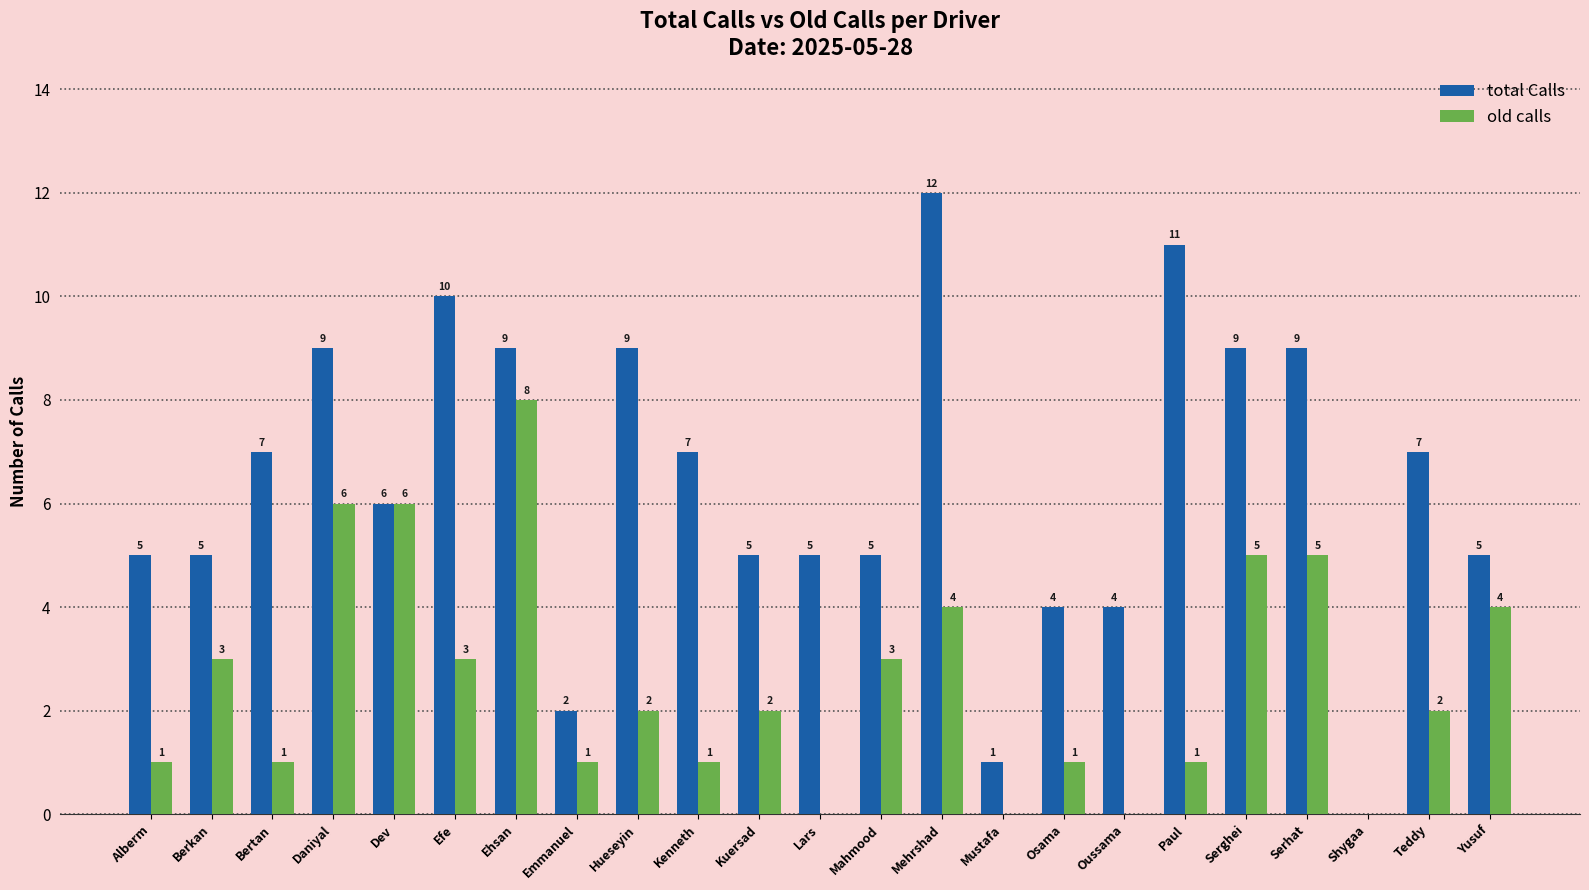

What is the sum of all old calls values?

59